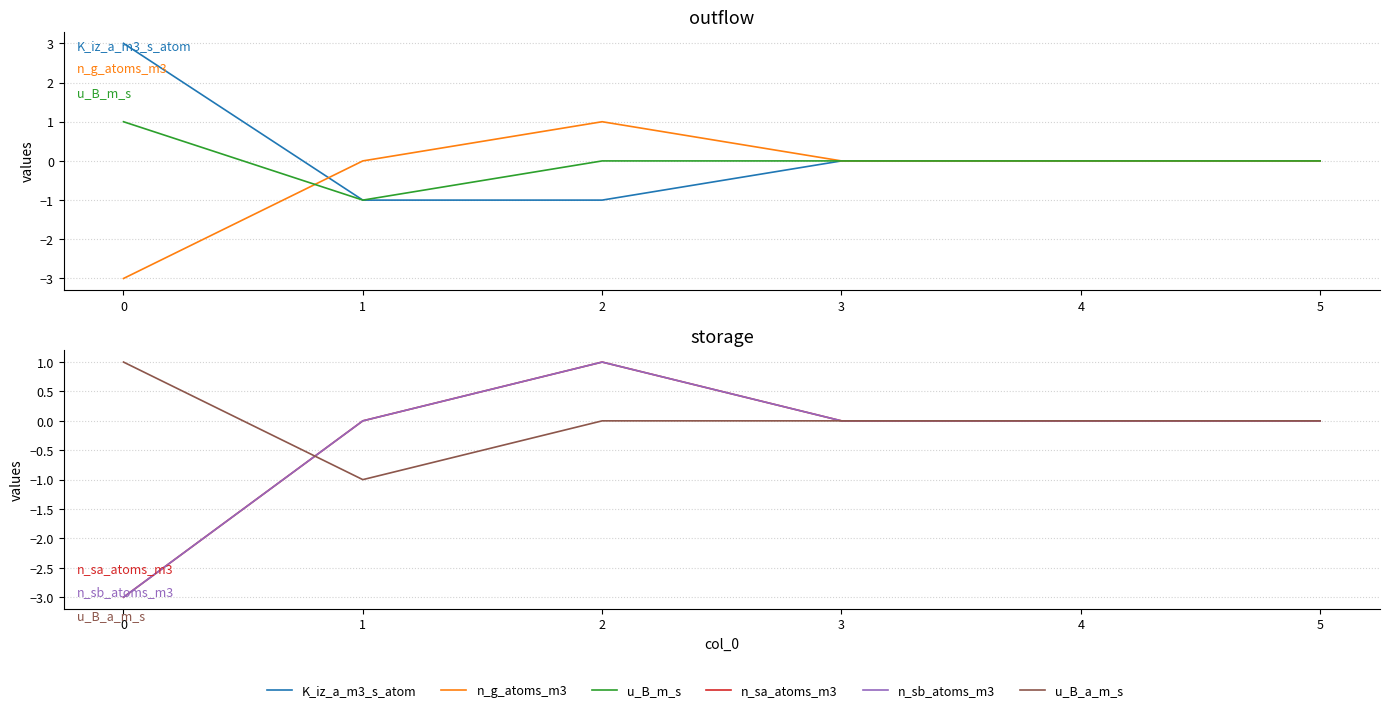

At how many categories does at least one series exceed 0?

2